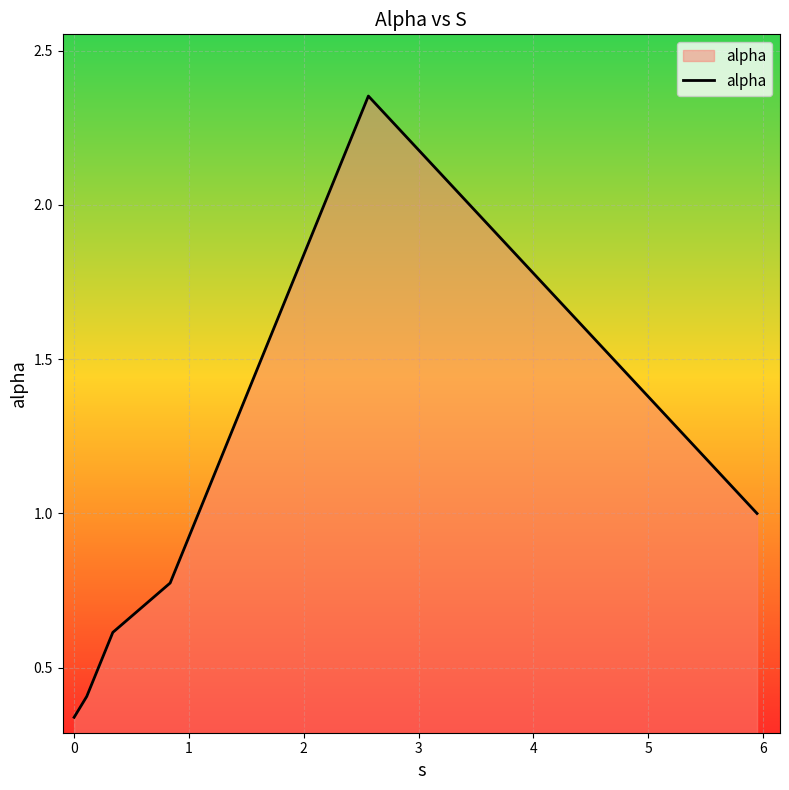

True or false: there are more than 0 points higher than both neighbors.

True